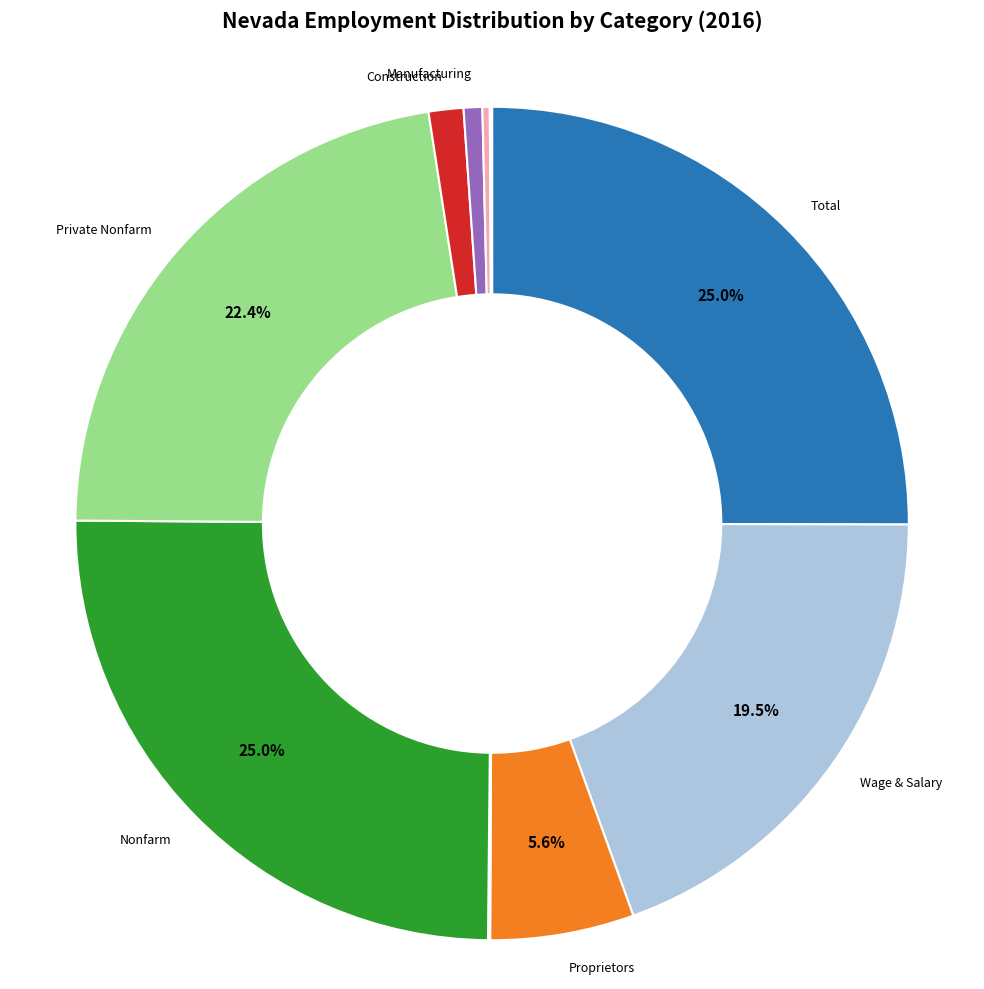

Is there a majority slice in this chart?

No